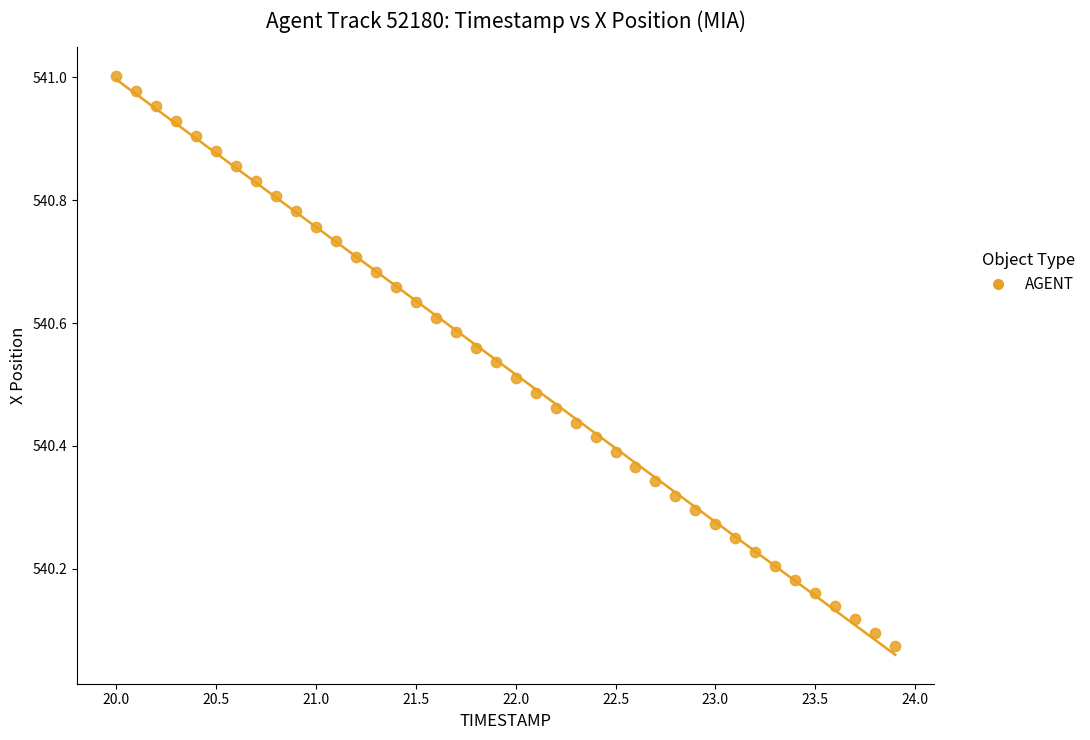

What is the range of X values (max minus min)?

3.9